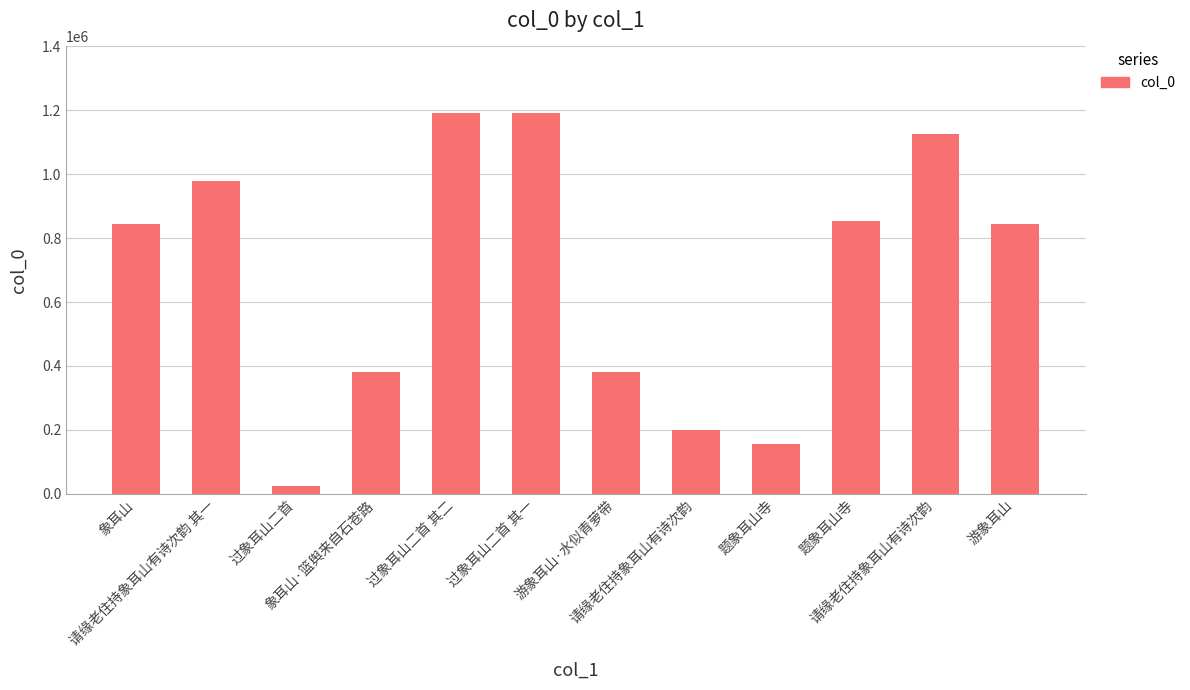

Are the bars horizontal?

No